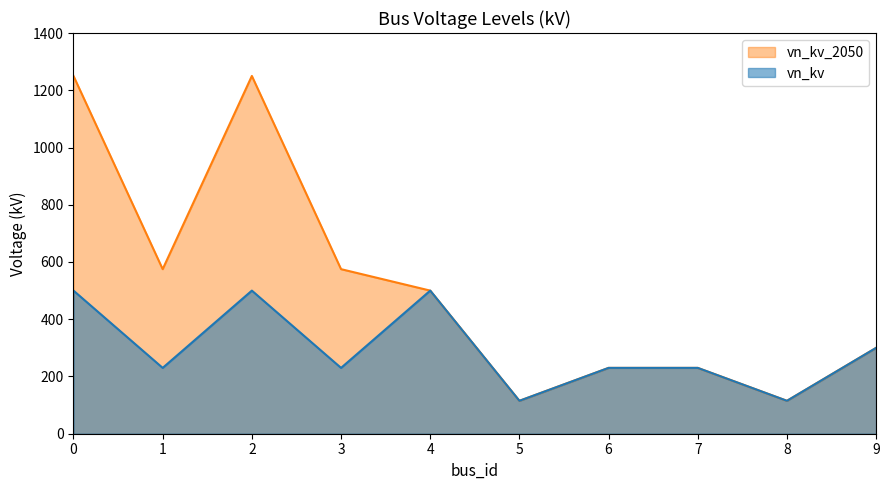

Reading right to left, extract all data points from this chart.

vn_kv: 9=300	8=115	7=230	6=230	5=115	4=500	3=230	2=500	1=230	0=500
vn_kv_2050: 9=300	8=115	7=230	6=230	5=115	4=500	3=575	2=1250	1=575	0=1250